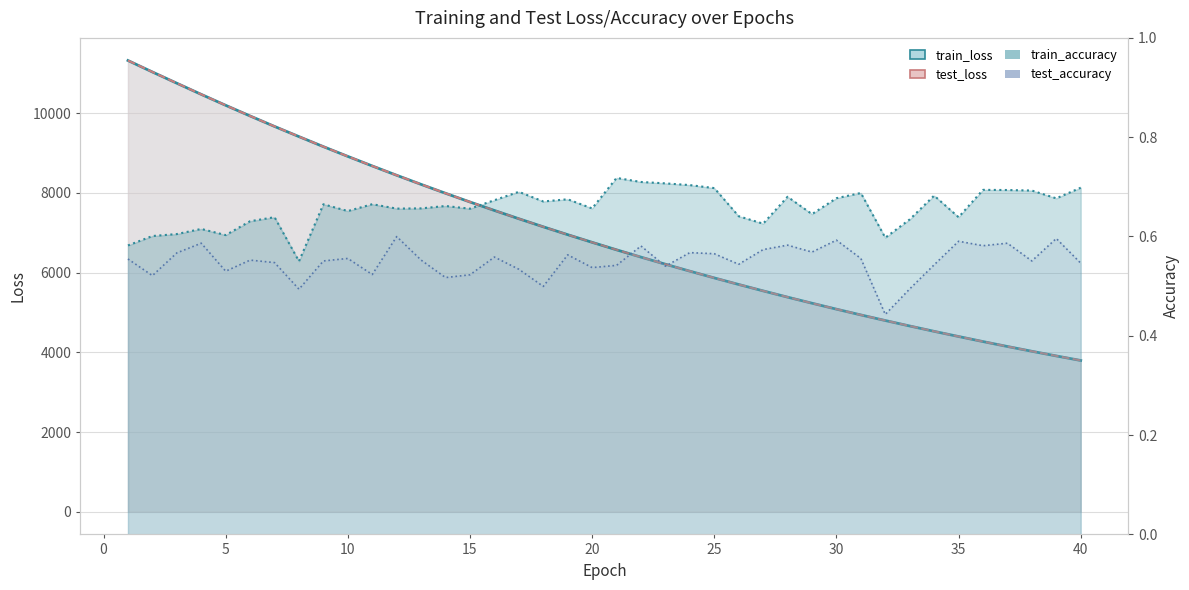

True or false: test_accuracy and train_accuracy intersect in this chart.

False